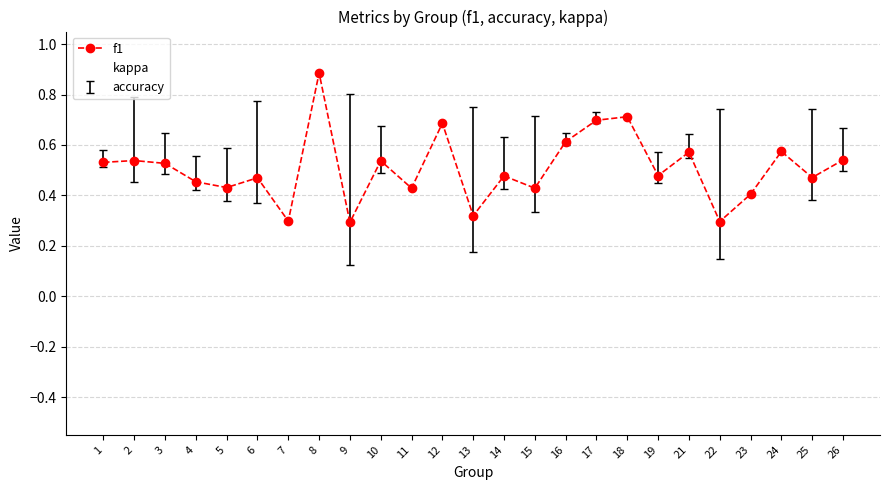

Which series has the widest spread of values?

kappa